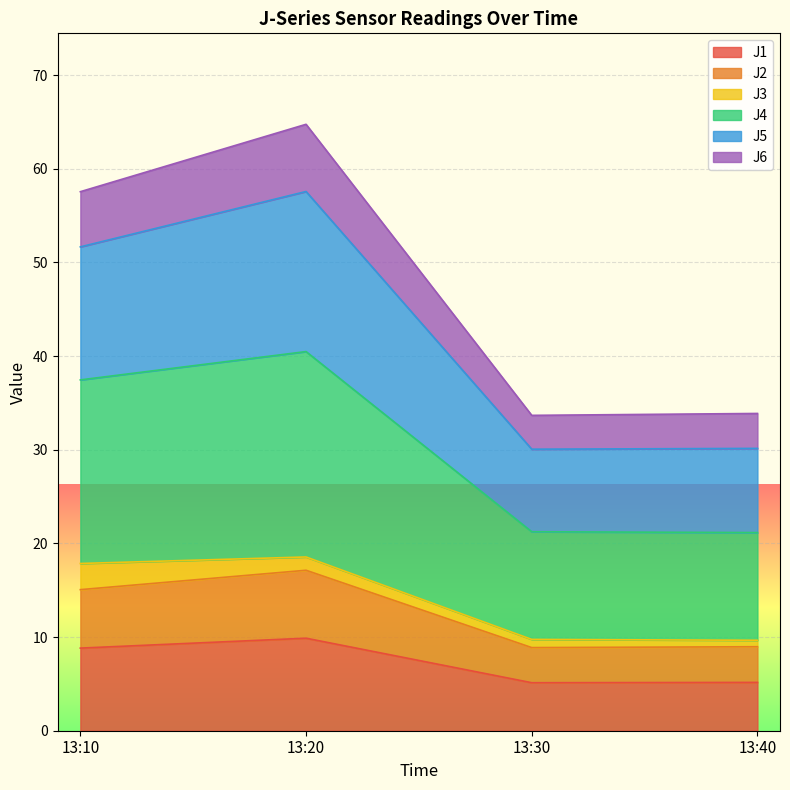

True or false: J4 and J2 cross at least once.

False